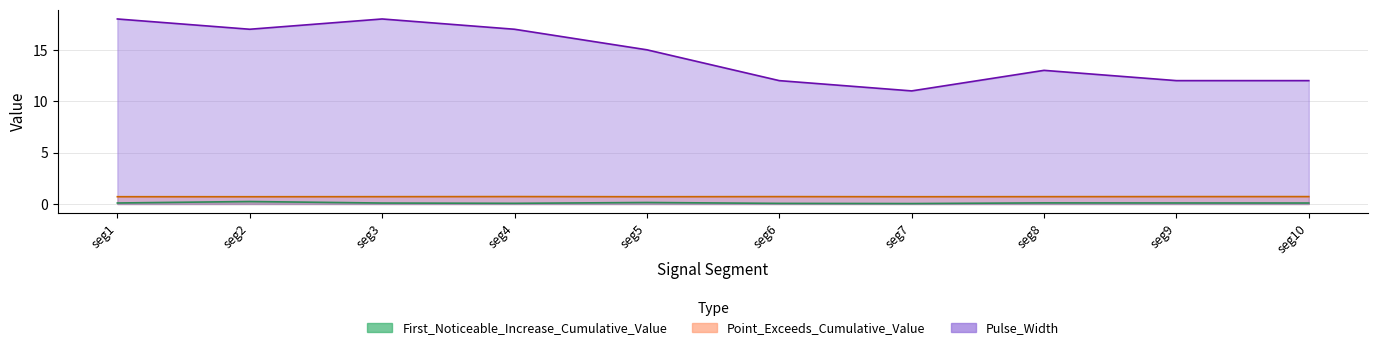

Is the value of Pulse_Width at seg2 greater than the value of First_Noticeable_Increase_Cumulative_Value at seg10?

Yes